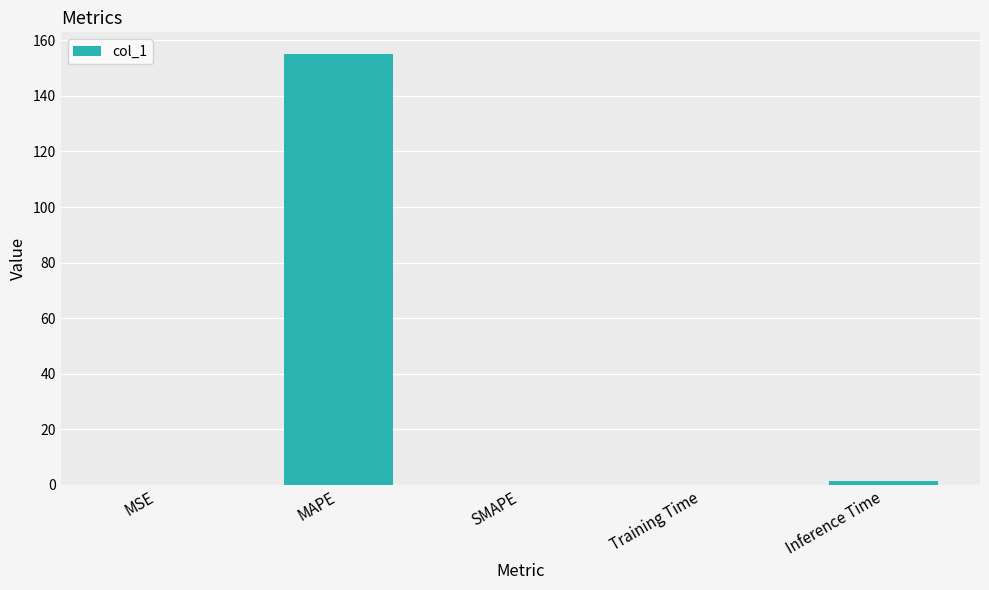

What is the sum of all values?

156.6